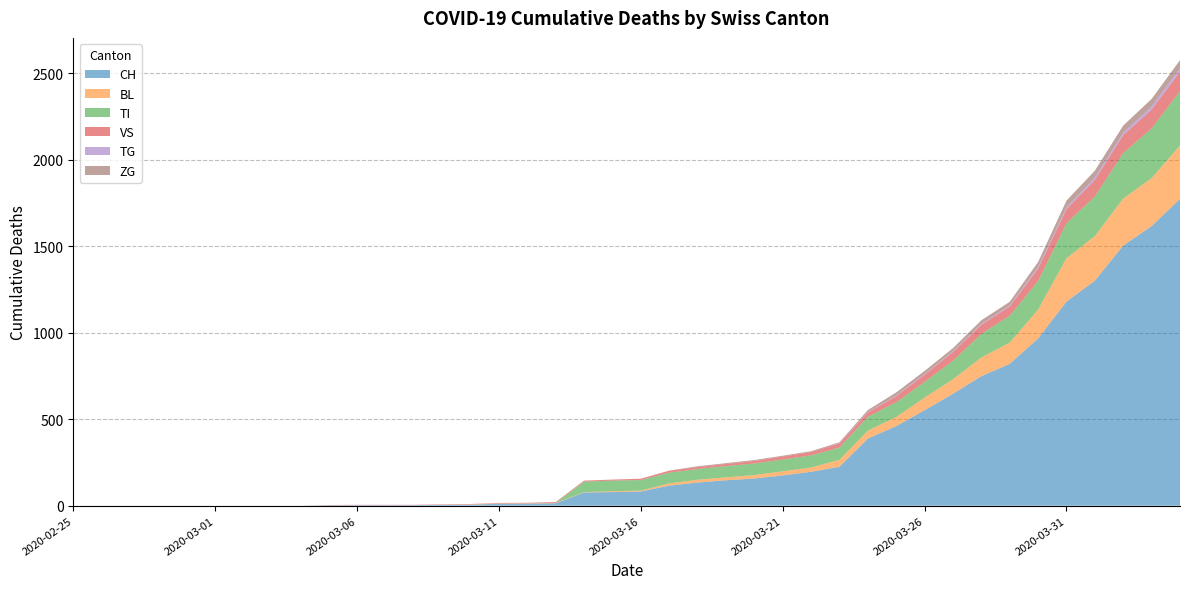

Reading left to right, list all the values displayed in this chart.

CH: 0	0	0	0	0	0	0	0	0	2	3	3	3	5	6	11	12	14	76	79	82	116	134	147	157	175	196	225	388	460	552	647	749	820	967	1180	1301	1504	1617	1774
BL: 0	0	0	0	0	0	0	0	0	0	0	0	0	1	2	2	2	2	2	5	5	13	16	17	20	24	25	40	46	53	73	84	108	123	167	251	258	272	277	309
TI: 0	0	0	0	0	0	0	0	0	0	0	0	0	0	0	0	0	0	61	61	61	62	62	65	67	68	70	71	80	85	91	107	136	155	165	202	229	263	287	314
VS: 0	0	0	0	0	0	0	0	0	2	2	2	2	2	2	3	3	5	6	6	8	11	11	12	15	17	19	24	25	35	41	50	53	54	71	81	96	104	109	112
TG: 0	0	0	0	0	0	0	0	0	0	0	0	0	0	0	0	0	0	0	0	0	0	0	0	0	0	0	2	2	4	4	5	5	6	10	11	13	14	18	21
ZG: 0	0	0	0	0	0	0	0	0	0	0	0	0	0	0	0	0	0	0	0	0	1	5	5	5	5	5	5	12	18	18	18	21	21	29	39	40	41	44	46